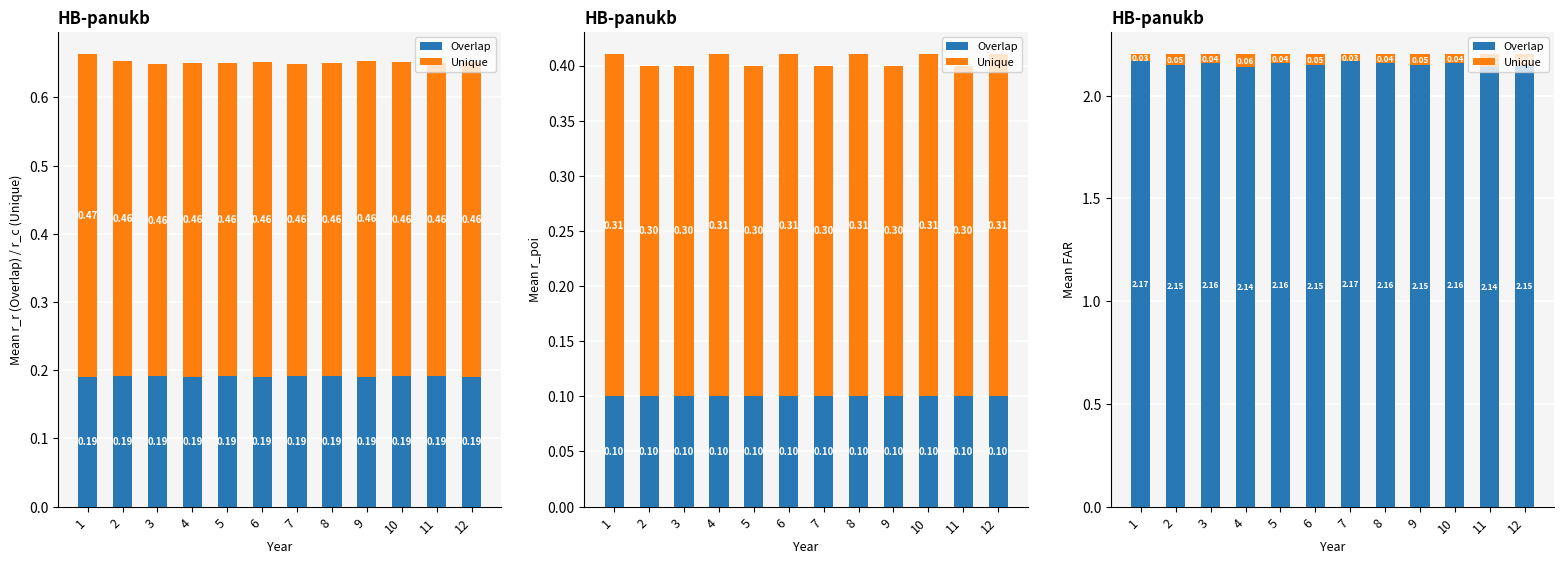

Is the value of Unique at 2 greater than the value of Overlap at 4?

No